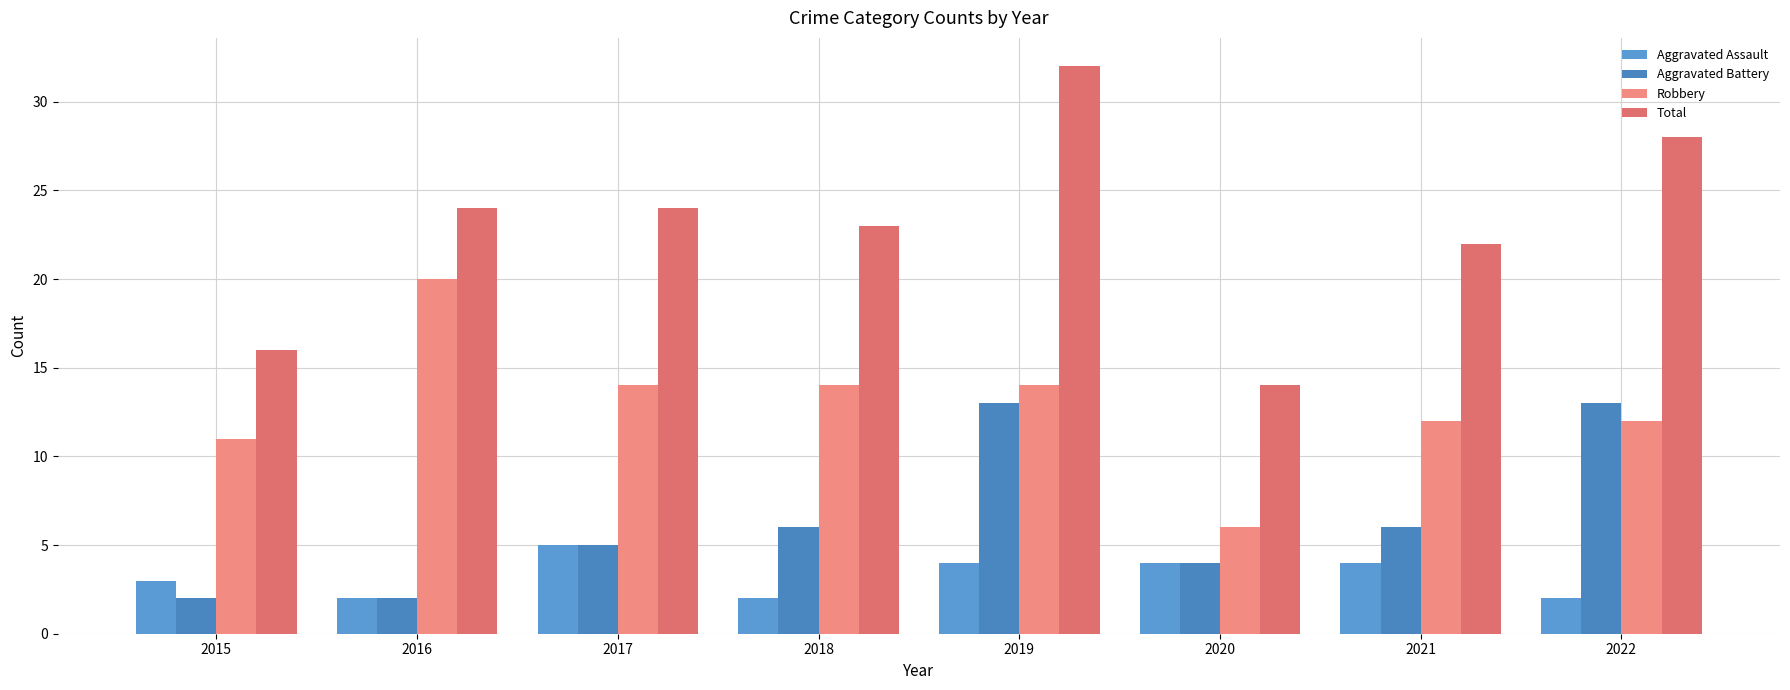

What is the difference between the Robbery values at 2022 and 2018?

2